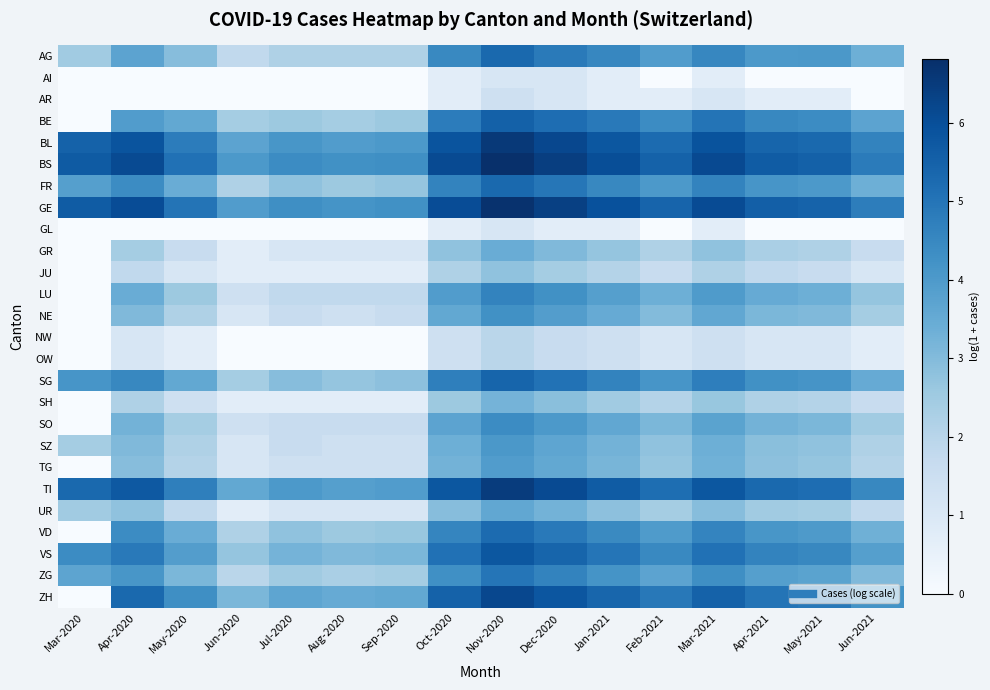

At which category is the sum across all series the highest?

Nov-2020